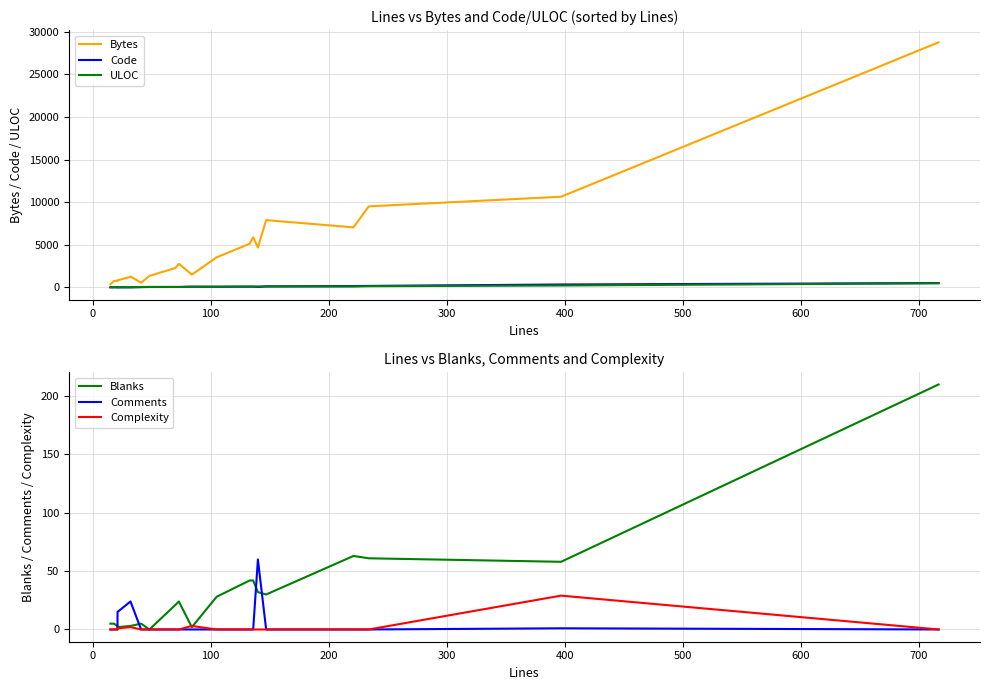

Reading left to right, list all the values displayed in this chart.

Bytes: 356	760	751	832	1236	1278	551	1344	2278	2772	1494	3527	5118	5883	4682	7897	7044	9510	10639	28762
Code: 10	13	18	4	5	5	36	48	49	49	82	77	91	94	48	117	158	173	338	507
ULOC: 11	13	18	15	21	21	36	45	48	49	72	77	81	81	105	106	100	142	221	483
Blanks: 5	5	3	2	3	3	5	0	21	24	2	28	42	42	32	30	63	61	58	210
Comments: 0	0	0	15	24	24	0	0	0	0	0	0	0	0	60	0	0	0	1	0
Complexity: 0	0	0	1	2	2	0	0	0	0	3	0	0	0	0	0	0	0	29	0